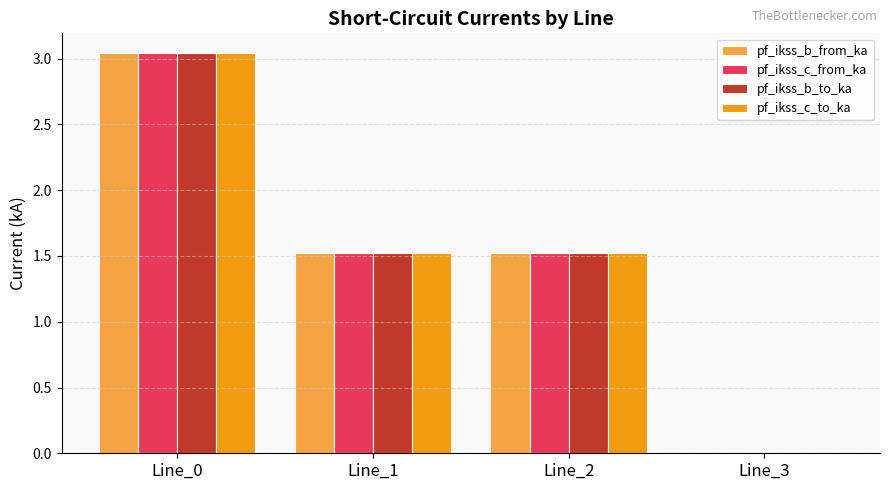

At which category is the sum across all series the highest?

Line_0